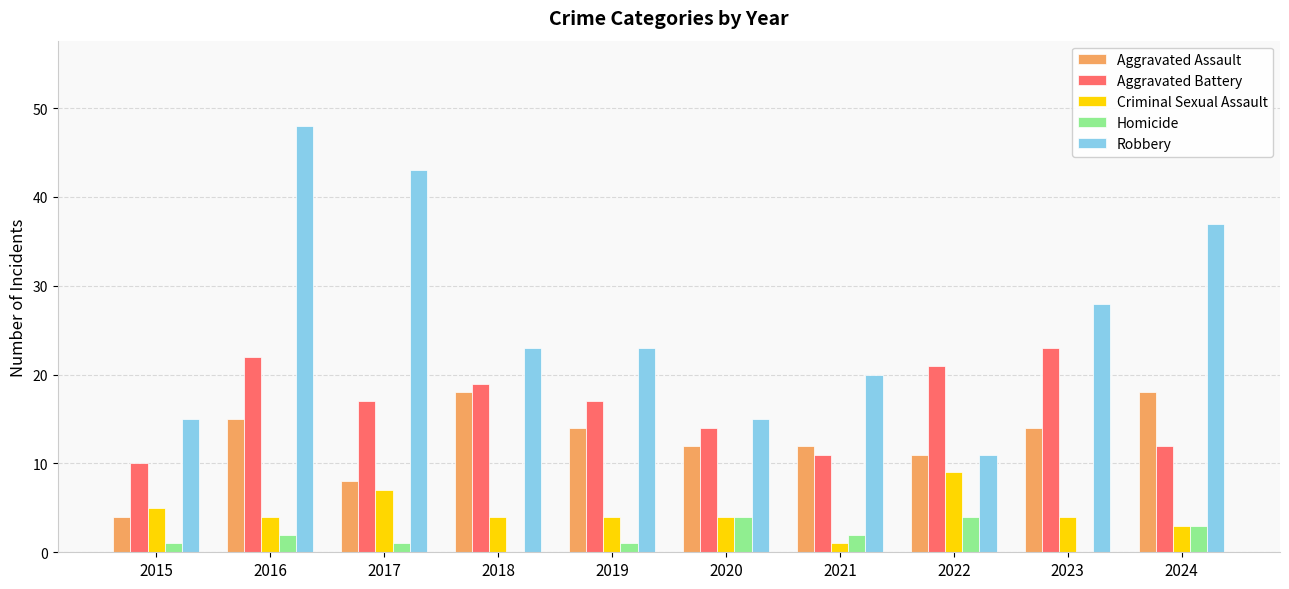

Between 2021 and 2024, which series saw the biggest shift?

Robbery